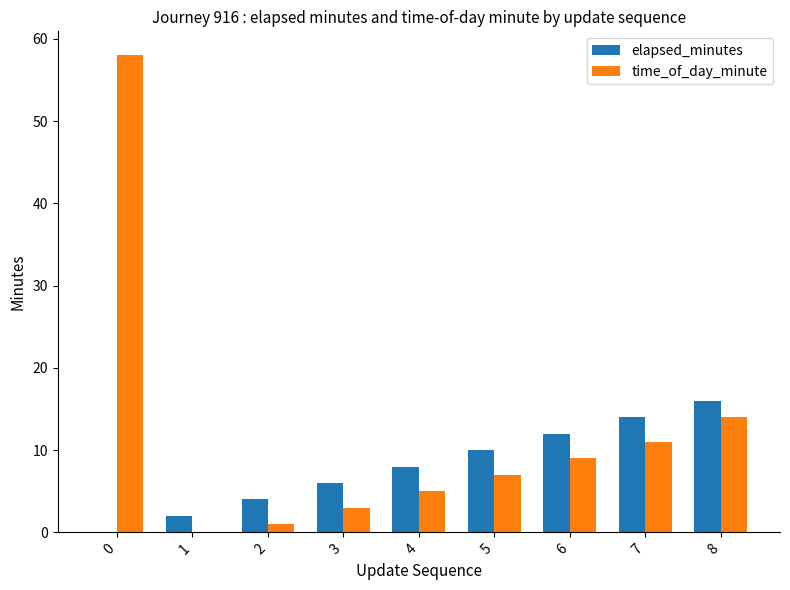

What is the sum of the elapsed_minutes values at 0 and 3?

6